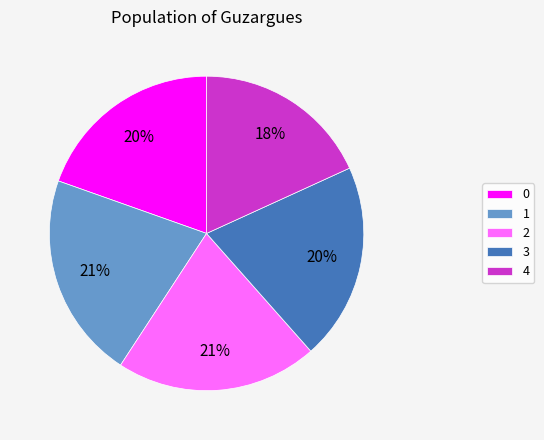

What percentage is the 3 slice, to the nearest percent?

20%